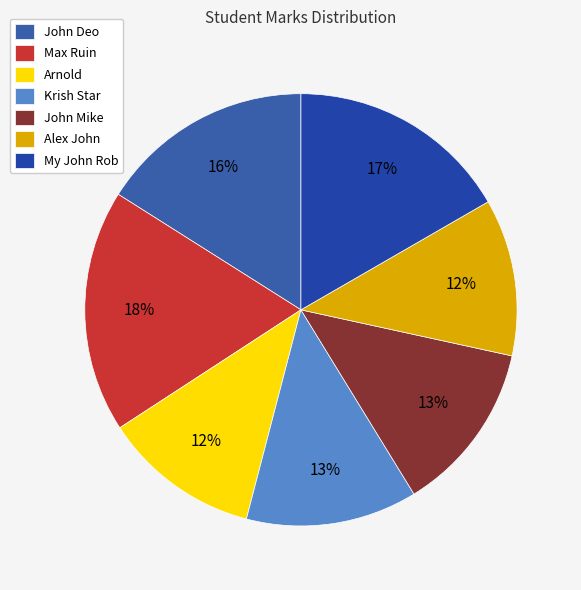

Does Alex John account for over 50% of the chart?

No